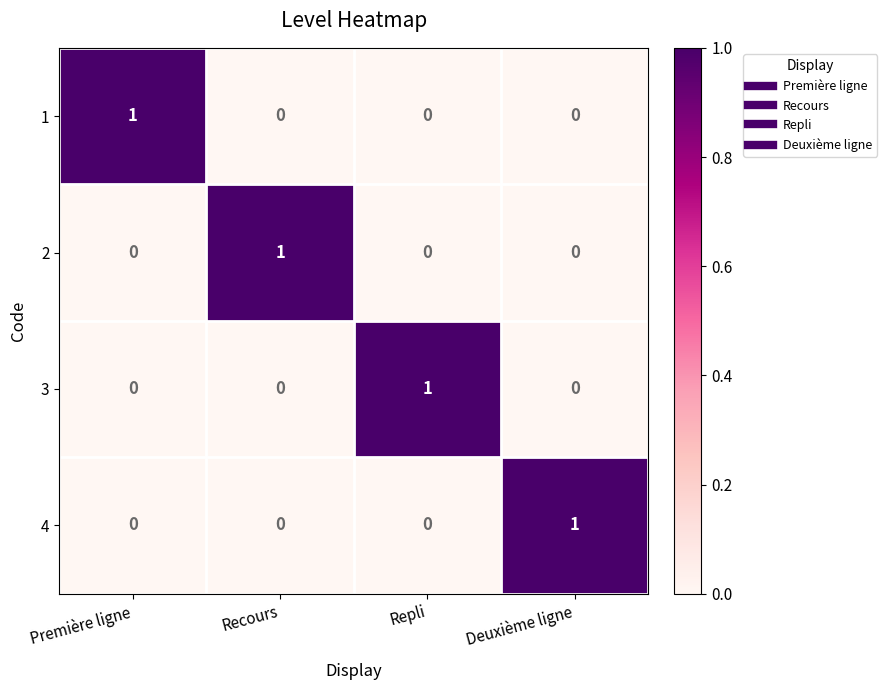

Reading right to left, transcribe all the data shown in this chart.

1: Deuxième ligne=0	Repli=0	Recours=0	Première ligne=1
2: Deuxième ligne=0	Repli=0	Recours=1	Première ligne=0
3: Deuxième ligne=0	Repli=1	Recours=0	Première ligne=0
4: Deuxième ligne=1	Repli=0	Recours=0	Première ligne=0